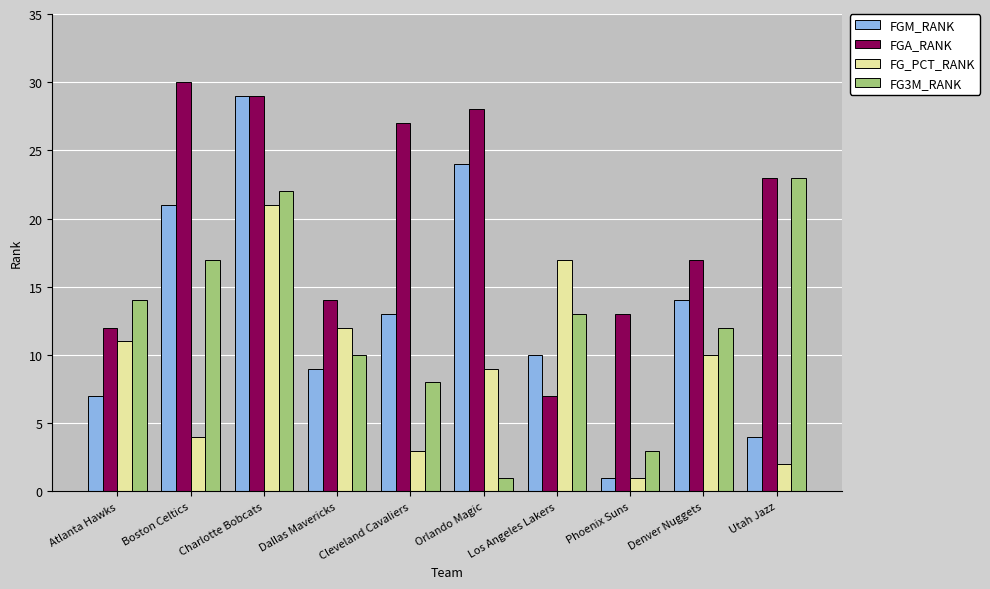

Which category has the highest value in the FGA_RANK series?

Boston Celtics